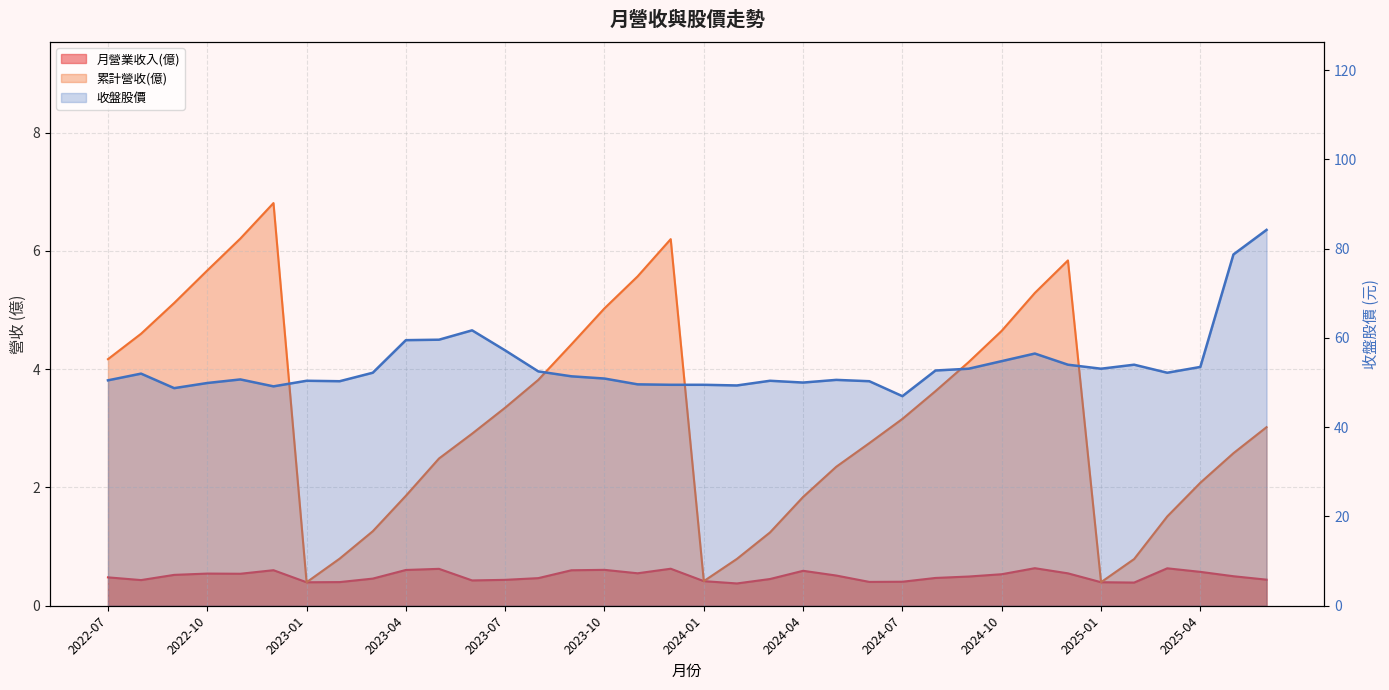

At how many categories does at least one series exceed 62?

2